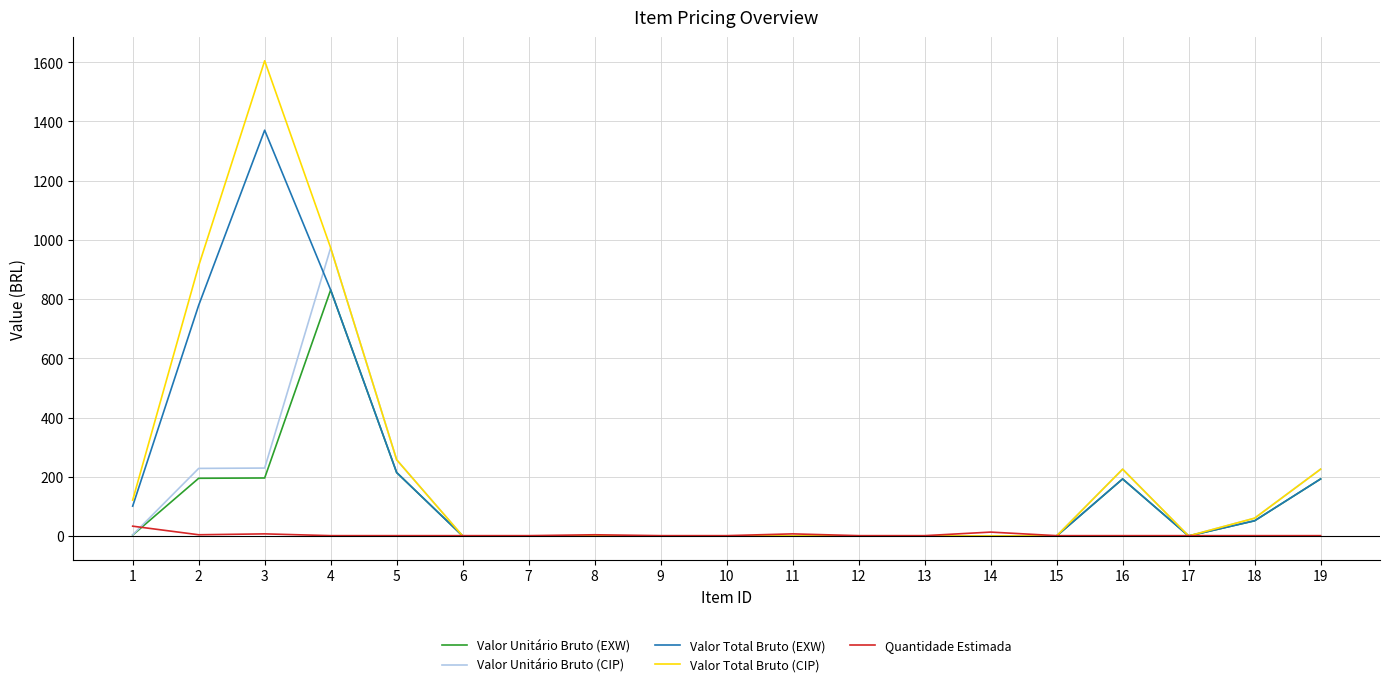

What are all the series names shown in the legend?

Valor Unitário Bruto (EXW), Valor Unitário Bruto (CIP), Valor Total Bruto (EXW), Valor Total Bruto (CIP), Quantidade Estimada